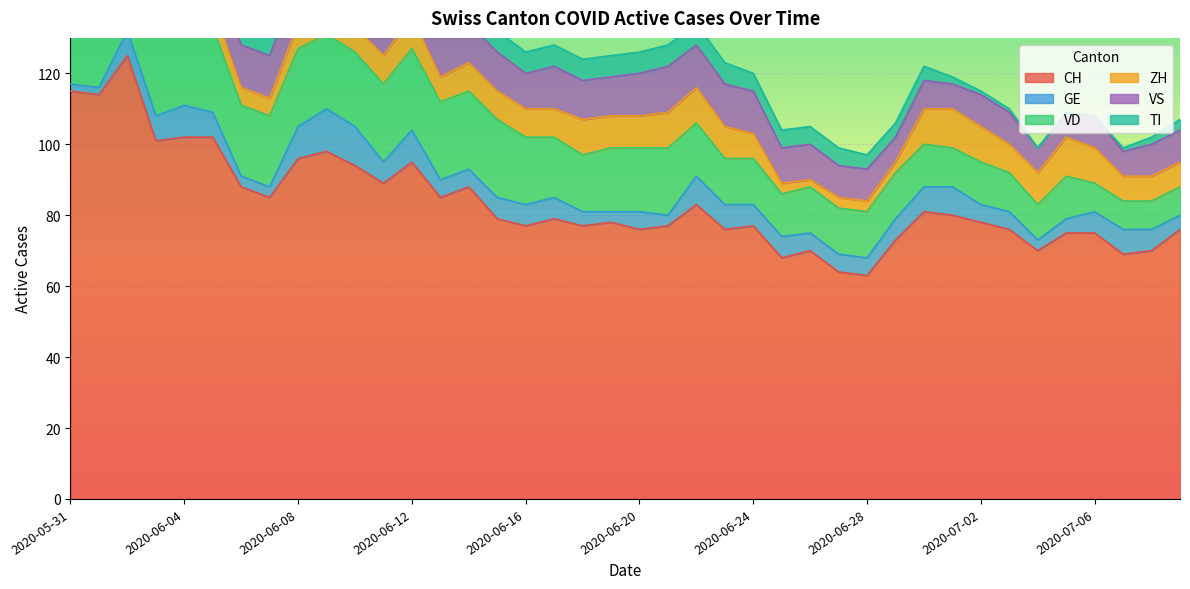

Between 2020-06-25 and 2020-07-03, which series saw the biggest shift?

CH